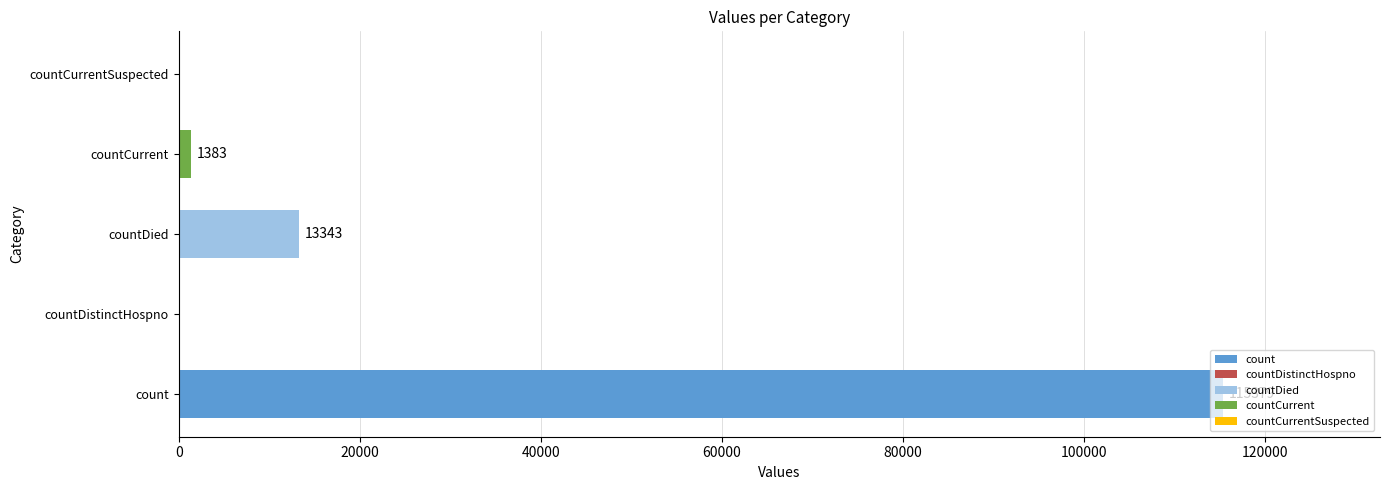

Does the chart contain stacked bars?

No